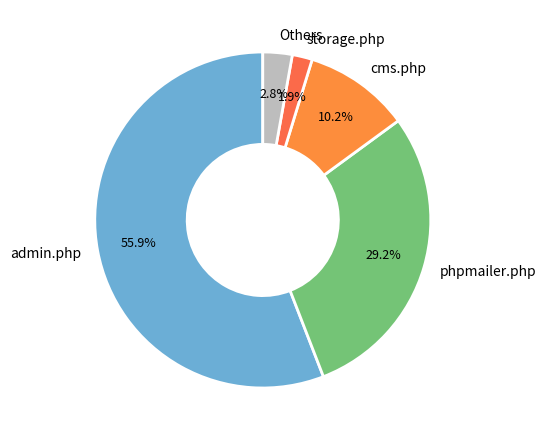

Which slice represents more than half of the pie?

admin.php